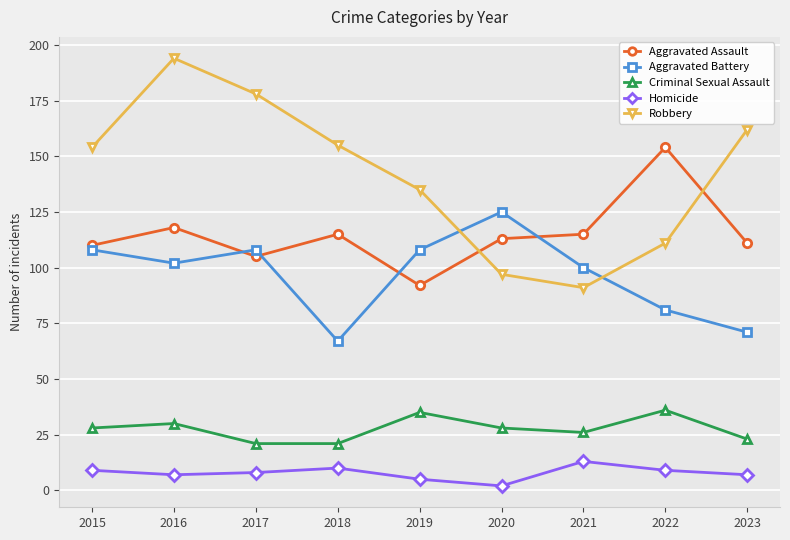

Which category has the highest value across all series?

2016